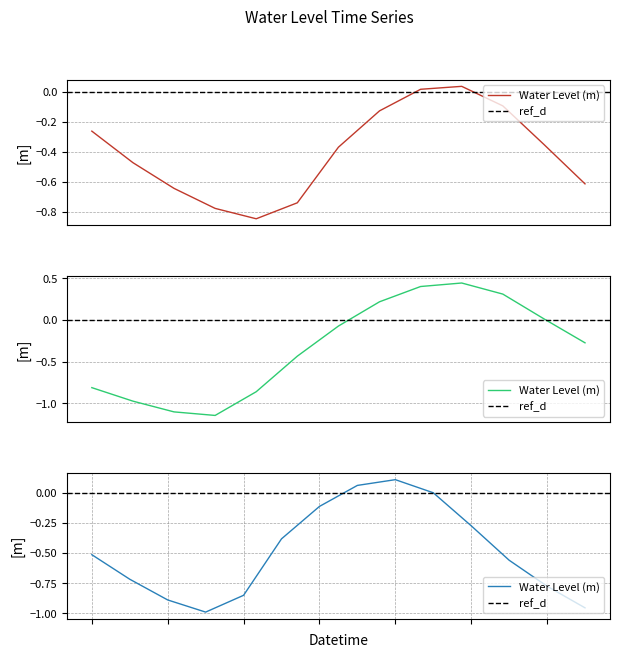

What is the sum of the values at 2023-01-20 05:00 and 2023-01-19 05:00?

-0.3